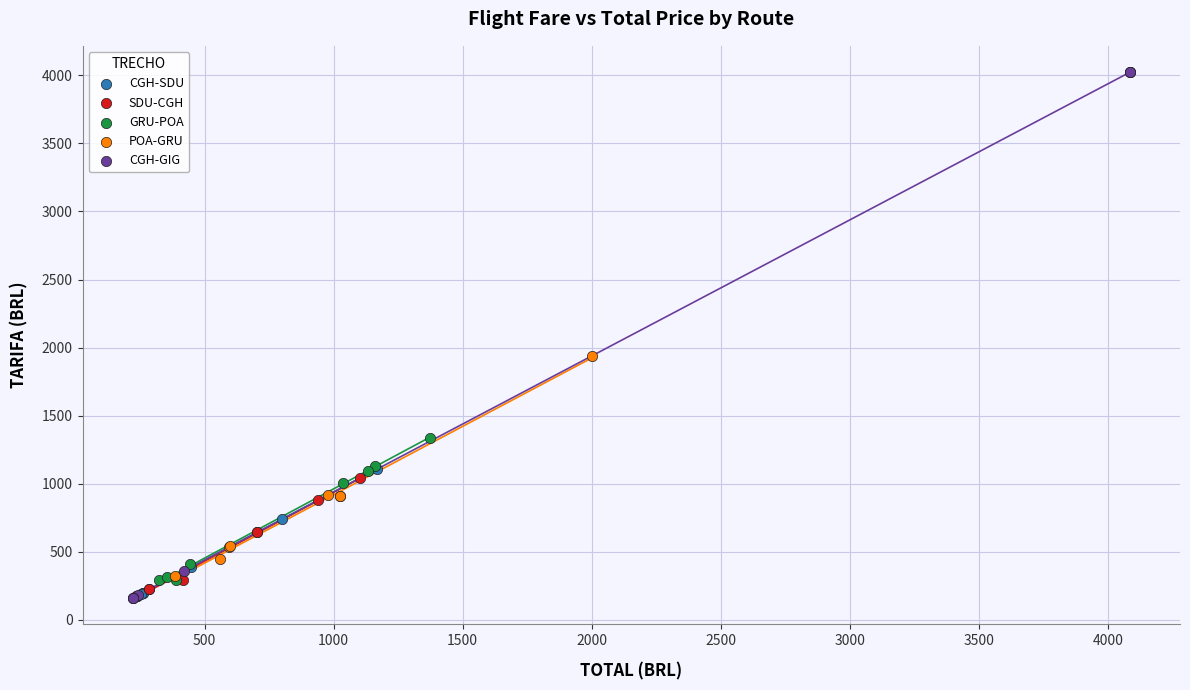

Which series contains the highest Y value?

CGH-GIG